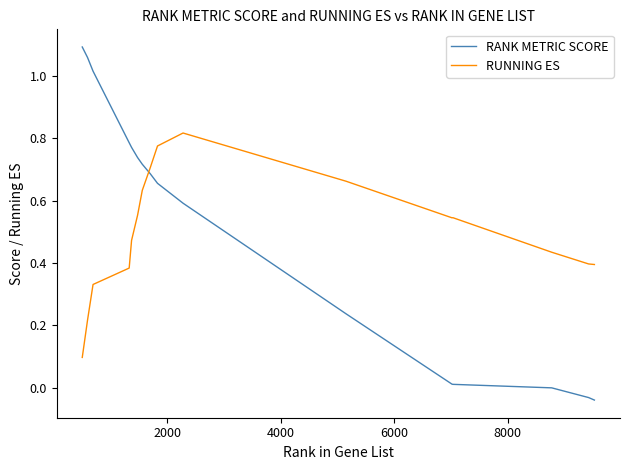

Rank the series by their average value, from highest to lowest.

RANK METRIC SCORE, RUNNING ES